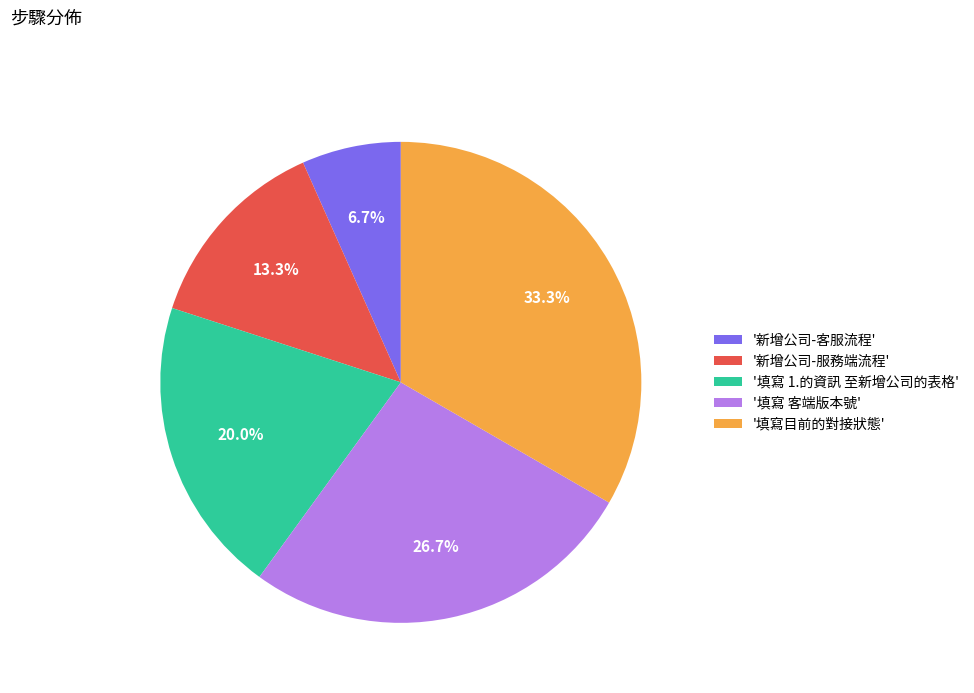

What is the ratio of the value at '新增公司-服務端流程' to the value at '新增公司-客服流程'?

2.0